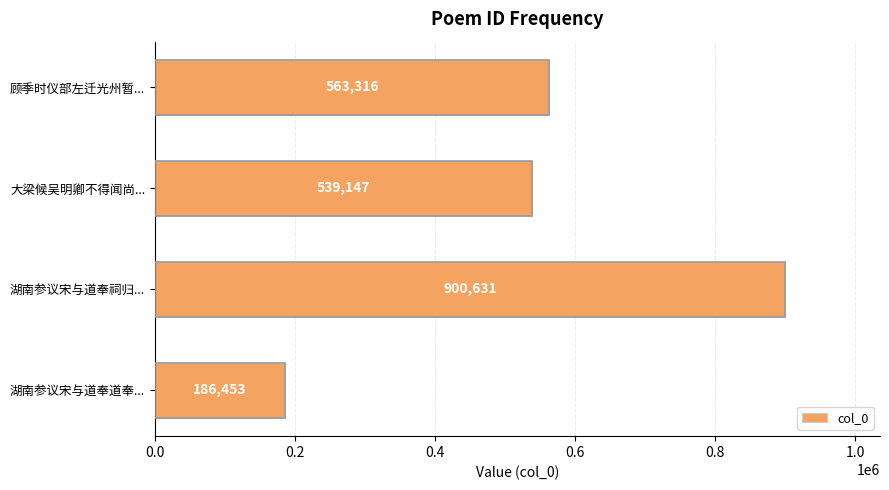

Rank the categories by value from lowest to highest.

湖南参议宋与道奉道奉..., 大梁候吴明卿不得闻尚..., 顾季时仪部左迁光州暂..., 湖南参议宋与道奉祠归...